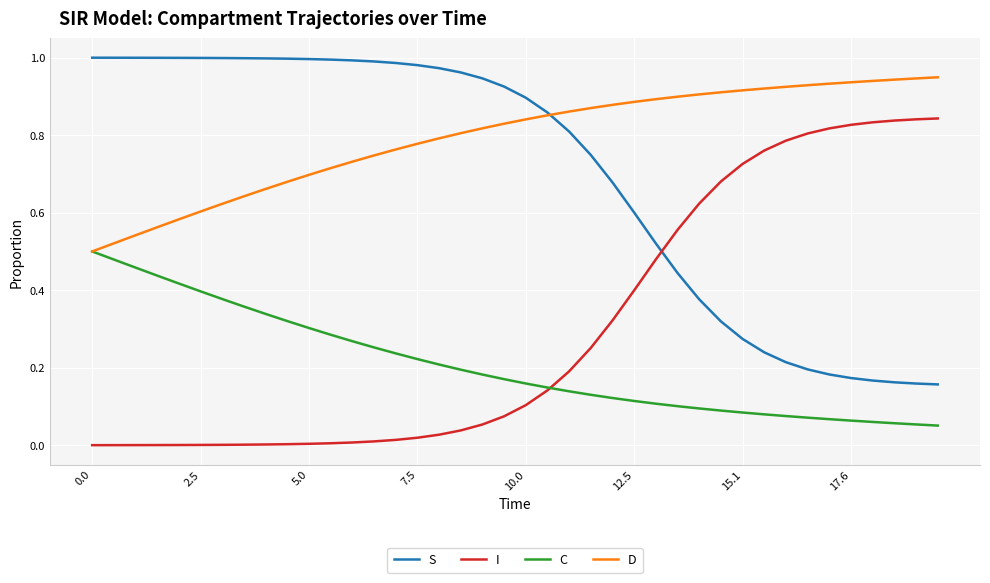

List the series in order of their peak value, lowest first.

C, I, D, S